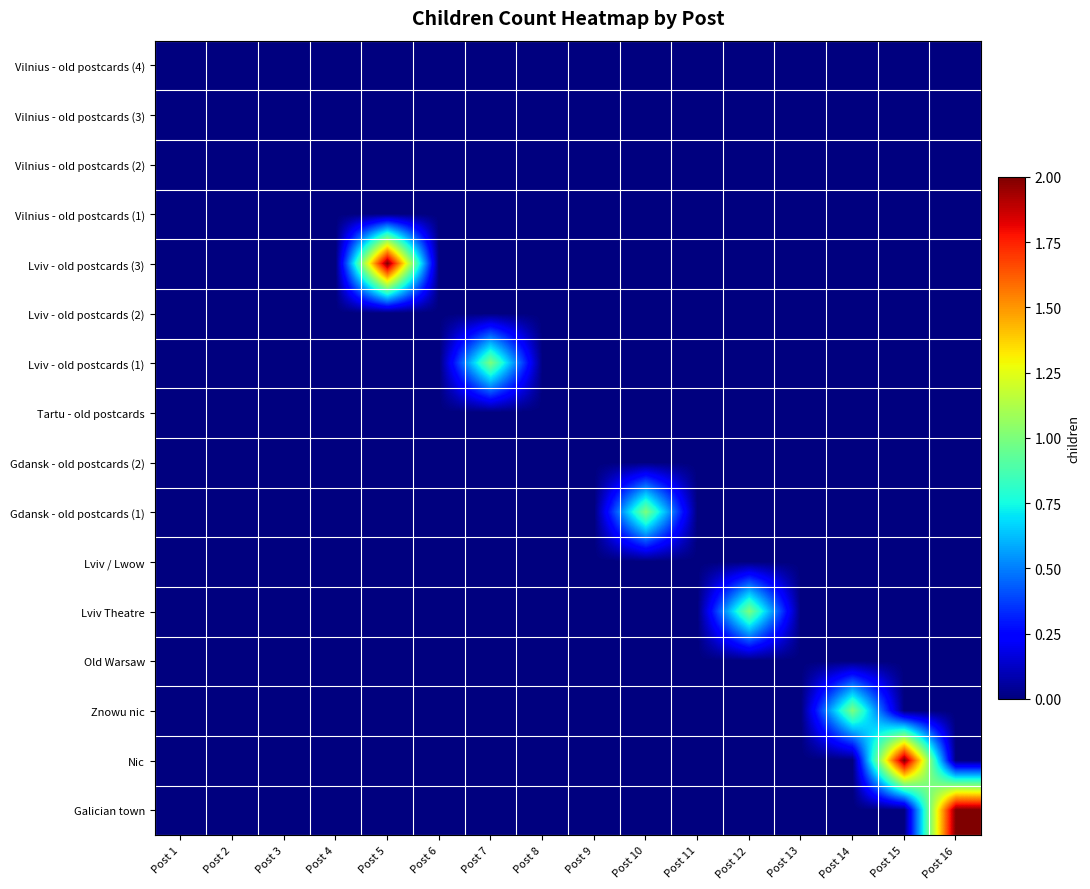

How many categories are shown in the chart?

16